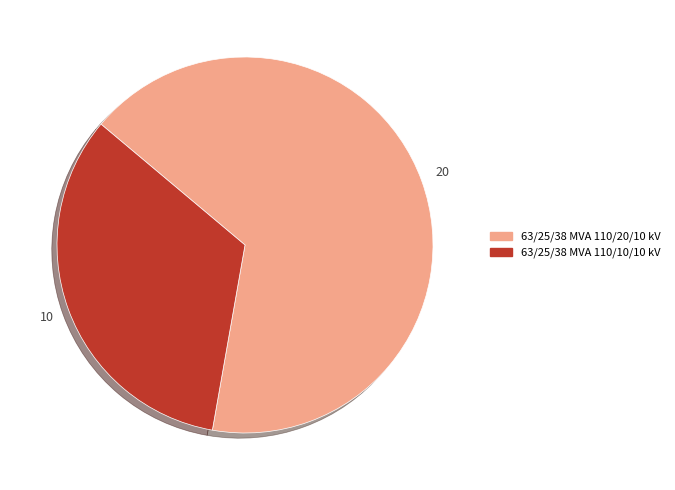

Rank the categories by value from lowest to highest.

63/25/38 MVA 110/10/10 kV, 63/25/38 MVA 110/20/10 kV